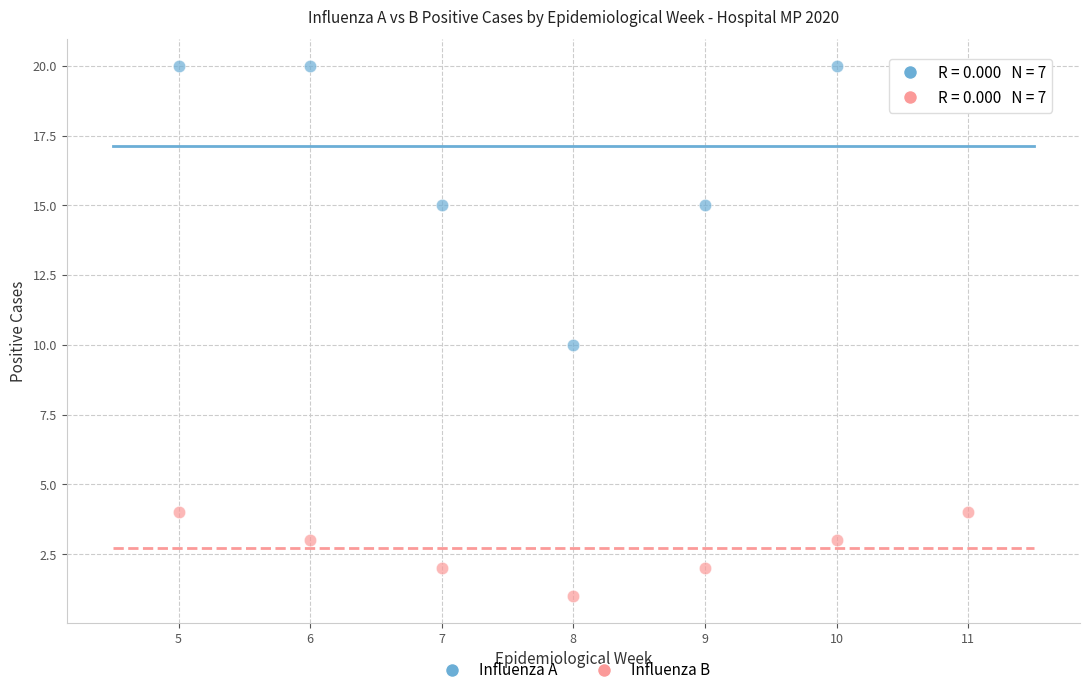

Which series reaches the minimum Y coordinate?

Influenza B